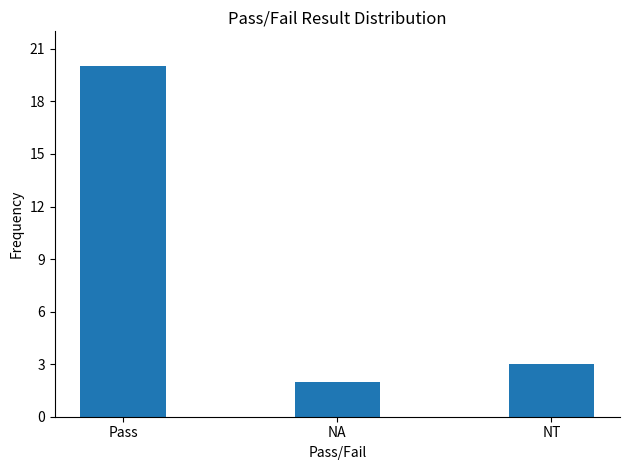

Rank the categories by value from lowest to highest.

NA, NT, Pass